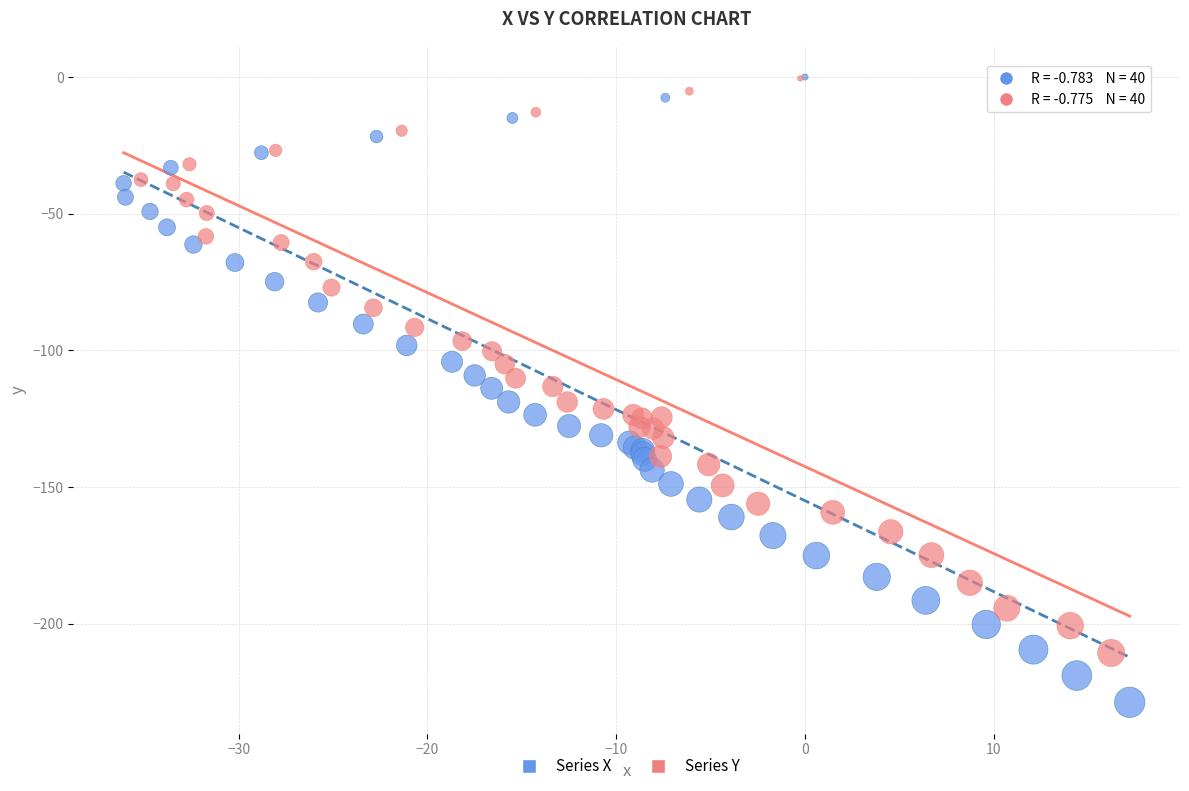

Which series has the largest Y range (max minus min)?

Series X